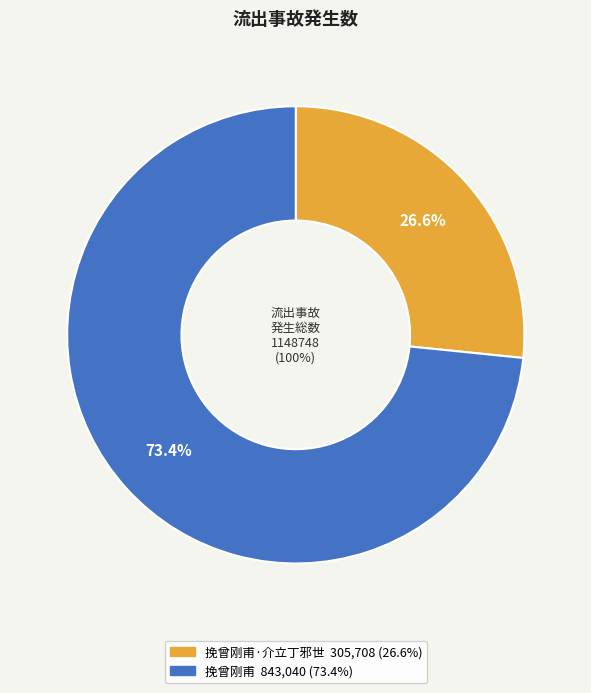

Which slice is the smallest?

挽曾刚甫·介立丁邪世